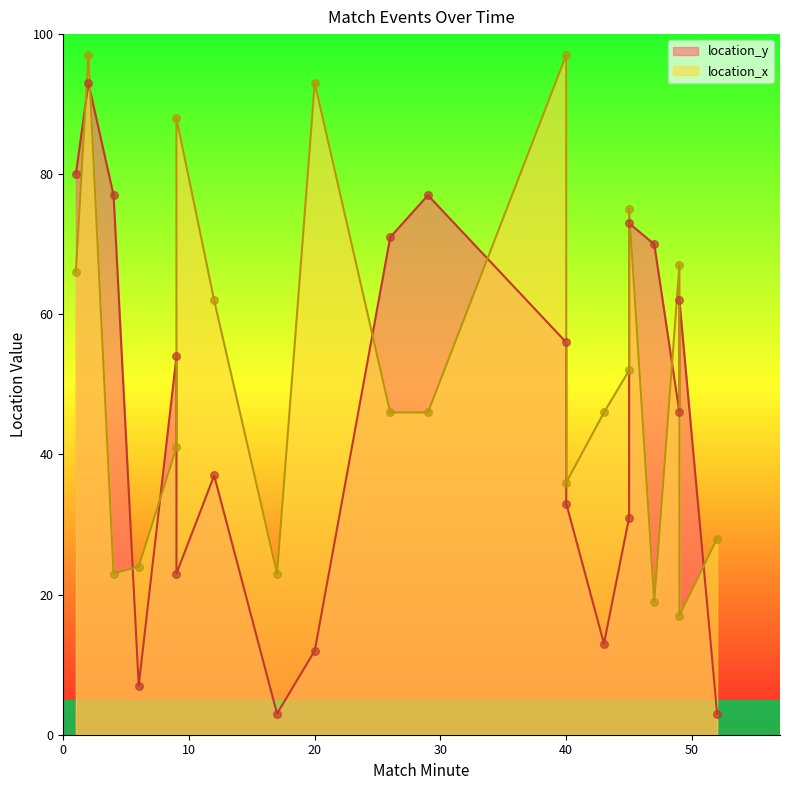

Which series reaches the maximum Y coordinate?

location_x